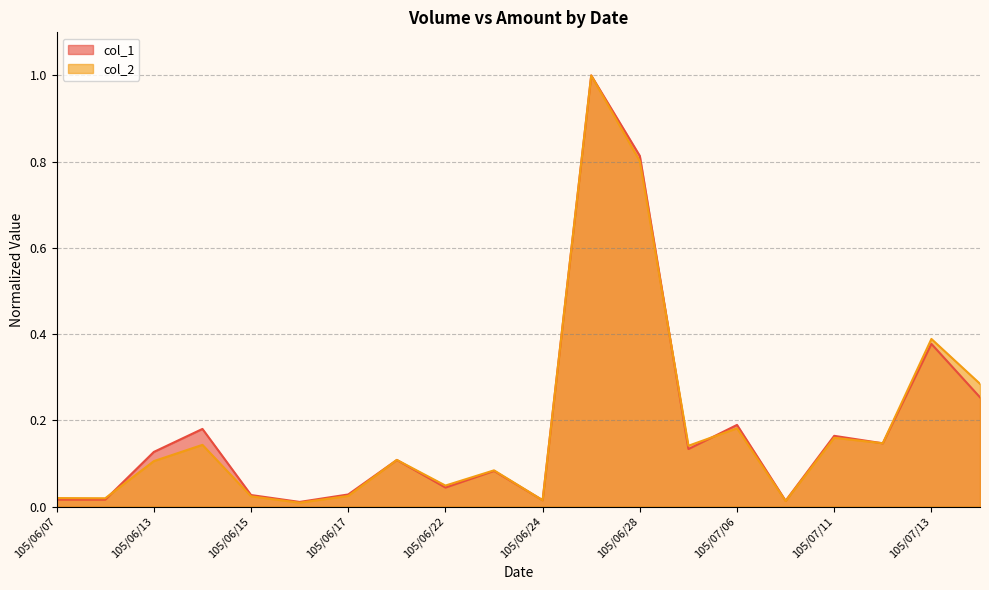

What is the difference between the second highest and second lowest values in the col_1 series?

0.8